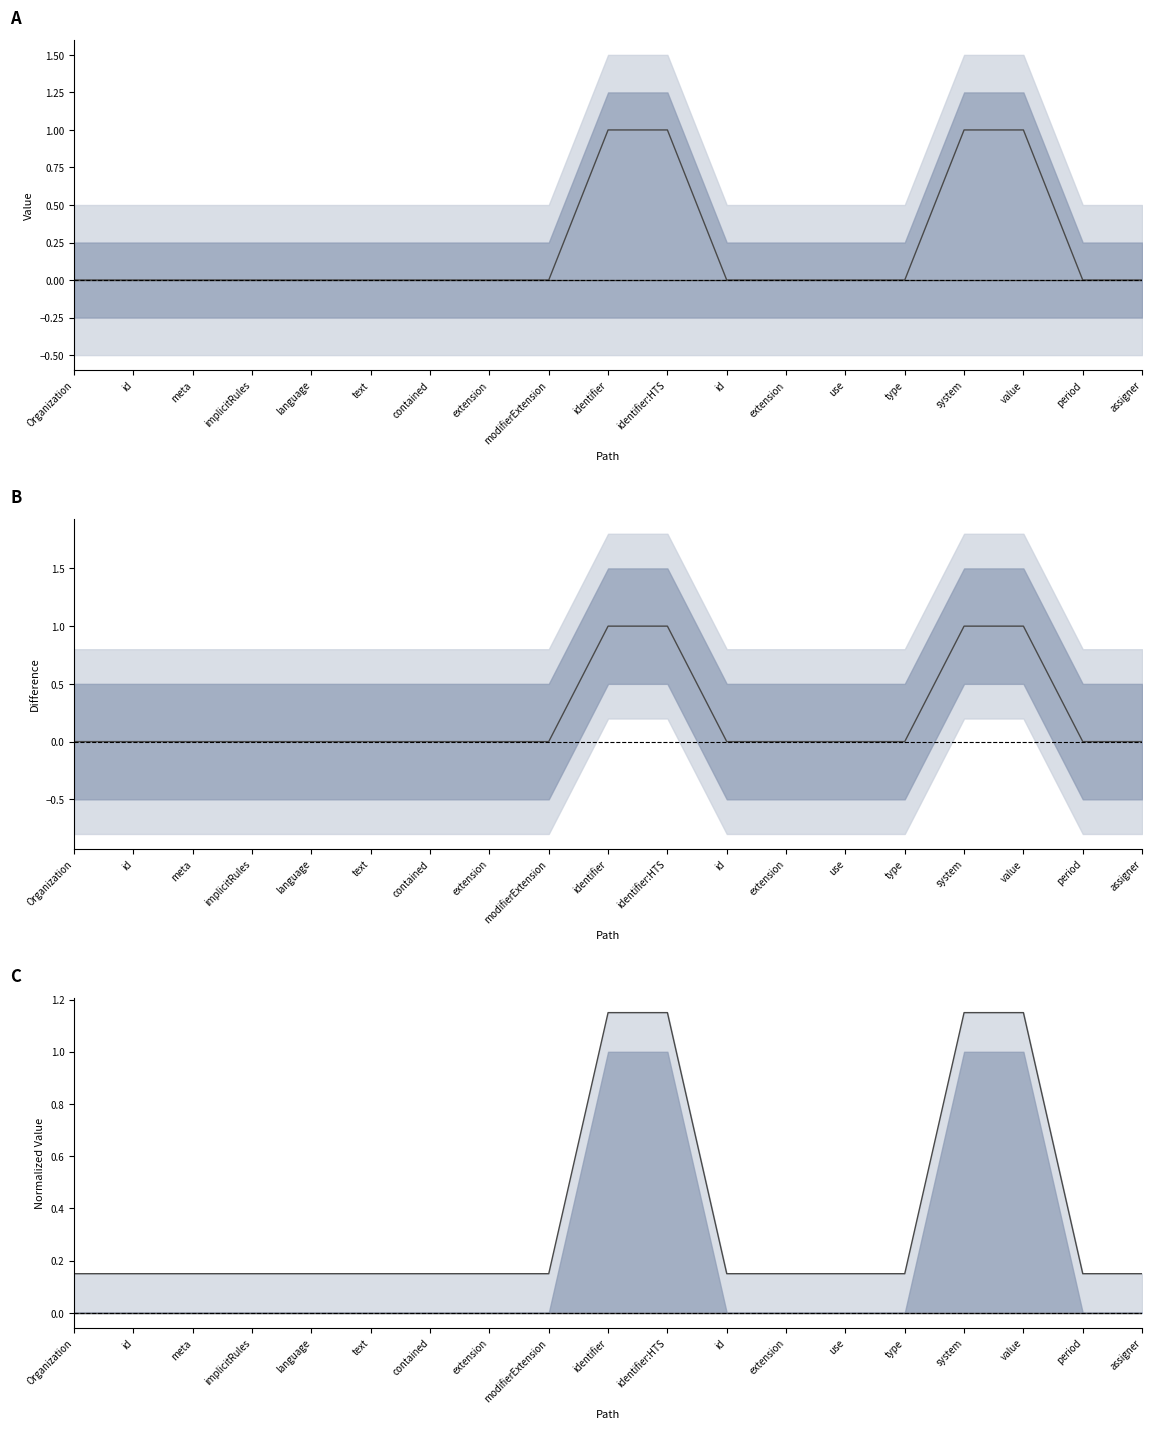

What is the total value across all series at extension?

0.1